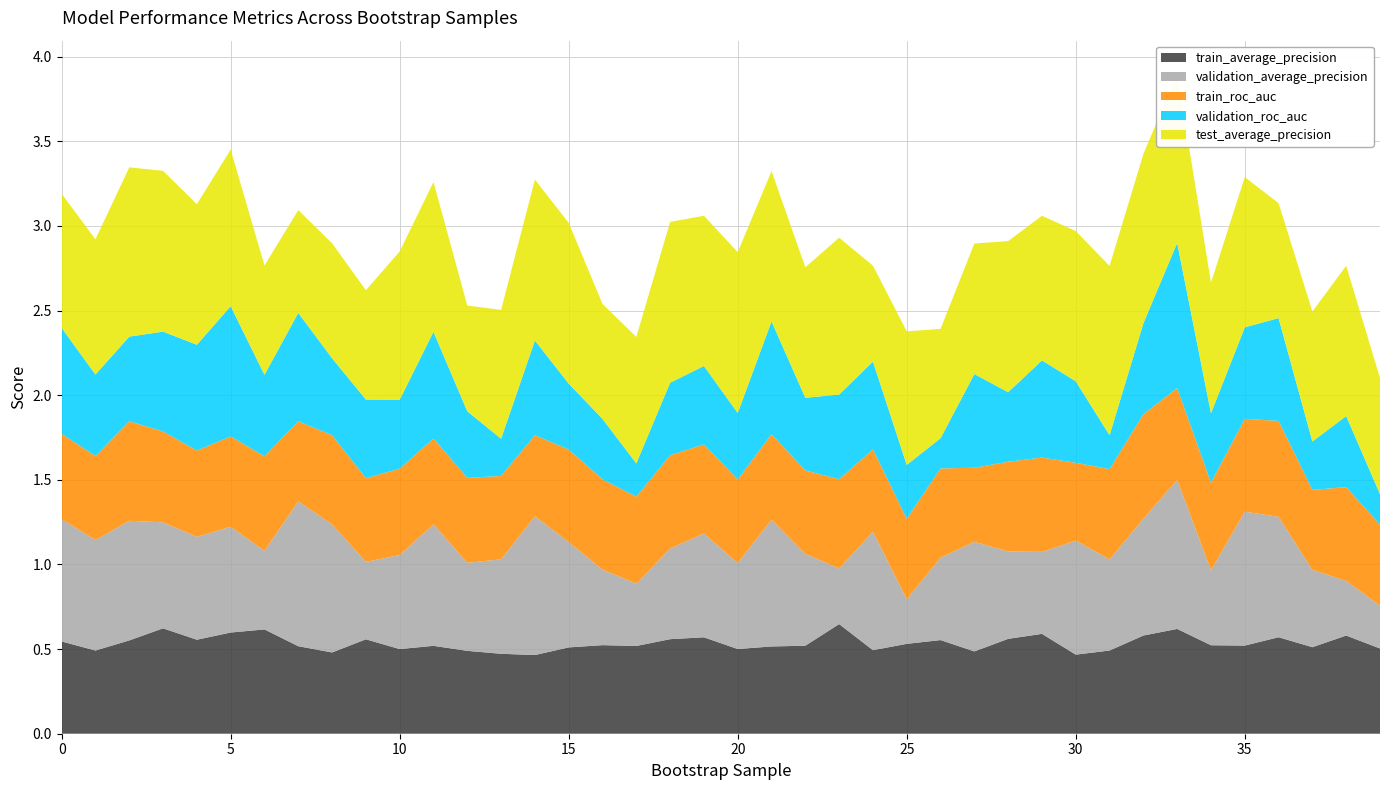

Reading left to right, what are all the values shown in this chart?

train_average_precision: 0.5	0.5	0.6	0.6	0.6	0.6	0.6	0.5	0.5	0.6	0.5	0.5	0.5	0.5	0.5	0.5	0.5	0.5	0.6	0.6	0.5	0.5	0.5	0.6	0.5	0.5	0.6	0.5	0.6	0.6	0.5	0.5	0.6	0.6	0.5	0.5	0.6	0.5	0.6	0.5
validation_average_precision: 0.7	0.7	0.7	0.6	0.6	0.6	0.5	0.9	0.8	0.5	0.6	0.7	0.5	0.6	0.8	0.6	0.4	0.4	0.5	0.6	0.5	0.7	0.5	0.3	0.7	0.3	0.5	0.6	0.5	0.5	0.7	0.5	0.7	0.9	0.4	0.8	0.7	0.5	0.3	0.3
train_roc_auc: 0.5	0.5	0.6	0.5	0.5	0.5	0.6	0.5	0.5	0.5	0.5	0.5	0.5	0.5	0.5	0.5	0.5	0.5	0.6	0.5	0.5	0.5	0.5	0.5	0.5	0.5	0.5	0.4	0.5	0.6	0.5	0.5	0.6	0.5	0.5	0.5	0.6	0.5	0.6	0.5
validation_roc_auc: 0.6	0.5	0.5	0.6	0.6	0.8	0.5	0.6	0.5	0.5	0.4	0.6	0.4	0.2	0.6	0.4	0.4	0.2	0.4	0.5	0.4	0.7	0.4	0.5	0.5	0.3	0.2	0.6	0.4	0.6	0.5	0.2	0.5	0.9	0.4	0.5	0.6	0.3	0.4	0.2
test_average_precision: 0.8	0.8	1.0	0.9	0.8	0.9	0.6	0.6	0.7	0.6	0.9	0.9	0.6	0.8	0.9	0.9	0.7	0.7	0.9	0.9	0.9	0.9	0.8	0.9	0.6	0.8	0.6	0.8	0.9	0.9	0.9	1.0	1.0	1.0	0.8	0.9	0.7	0.8	0.9	0.7